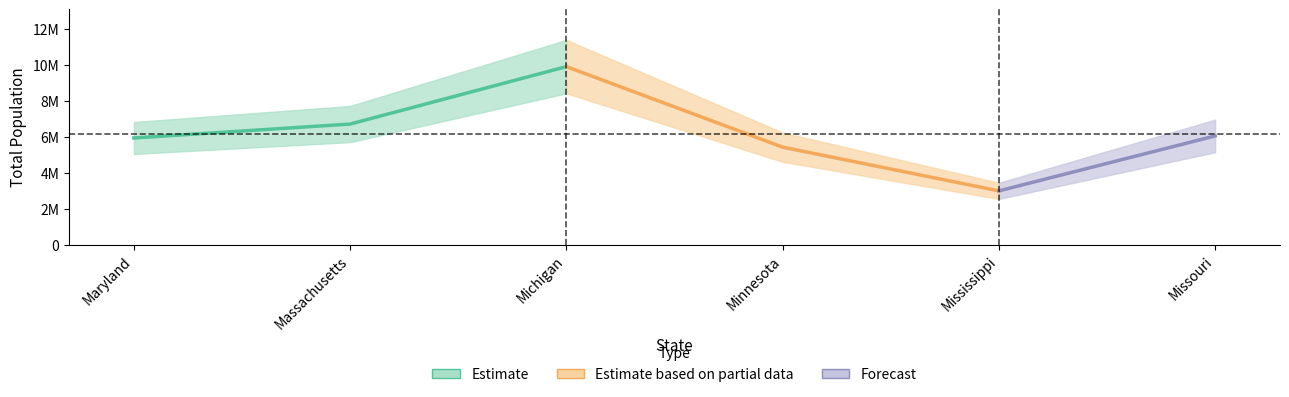

Rank the categories by value from lowest to highest.

Mississippi, Minnesota, Maryland, Missouri, Massachusetts, Michigan